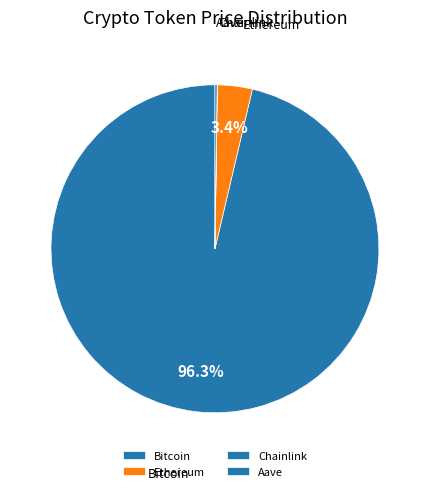

Which slice represents more than half of the pie?

Bitcoin